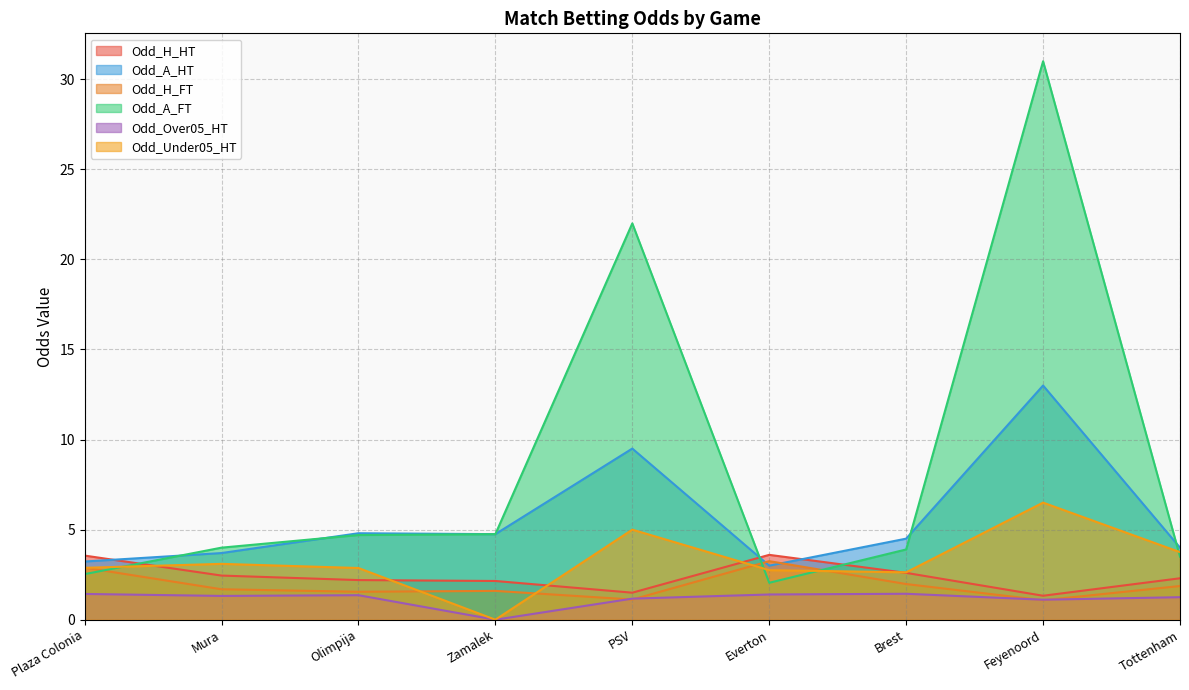

How many interior local valleys does the Odd_H_HT series have?

2